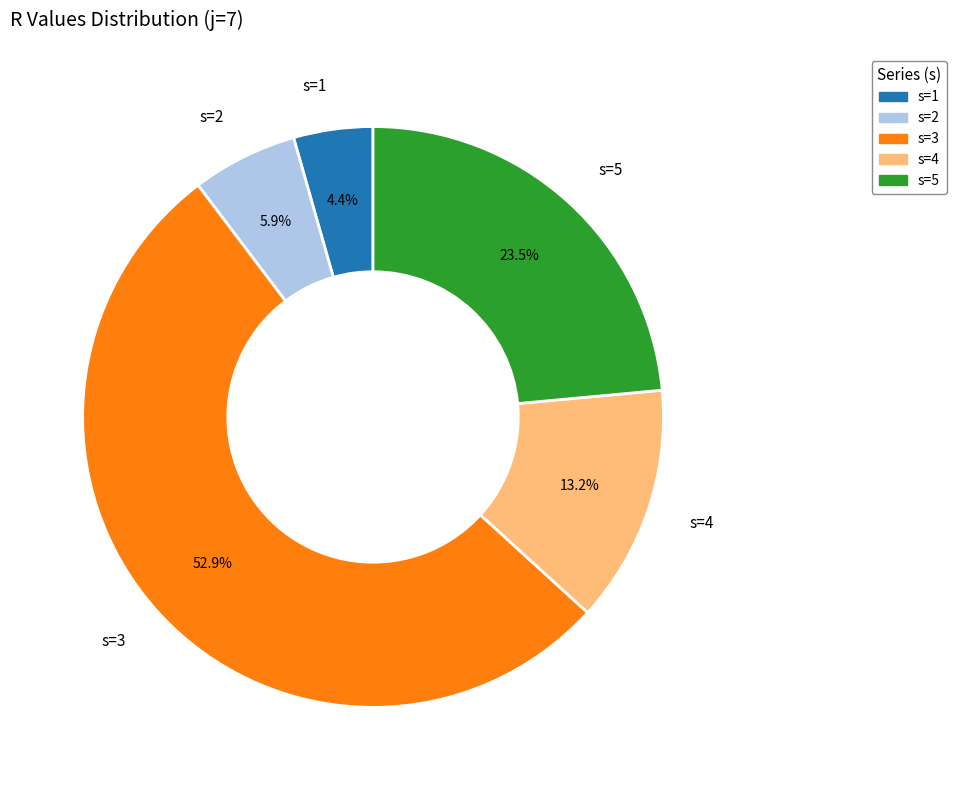

To the nearest percent, what is the difference between the largest and smallest slice percentages?

49%